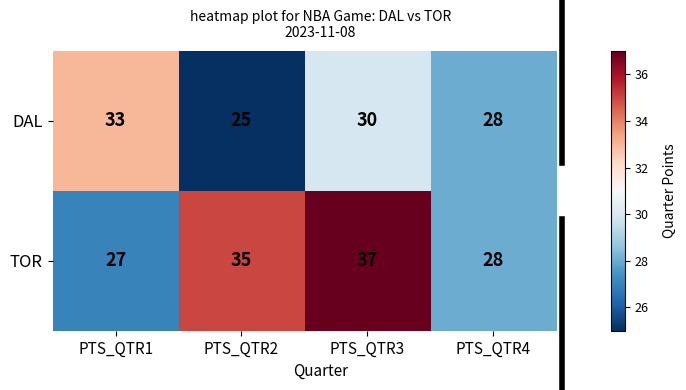

Which series changed the most between PTS_QTR1 and PTS_QTR3?

TOR